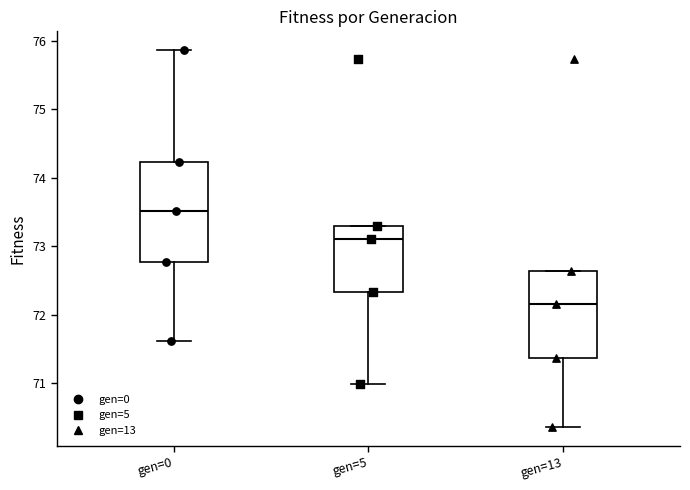

Which box has the lowest median line?

gen=13